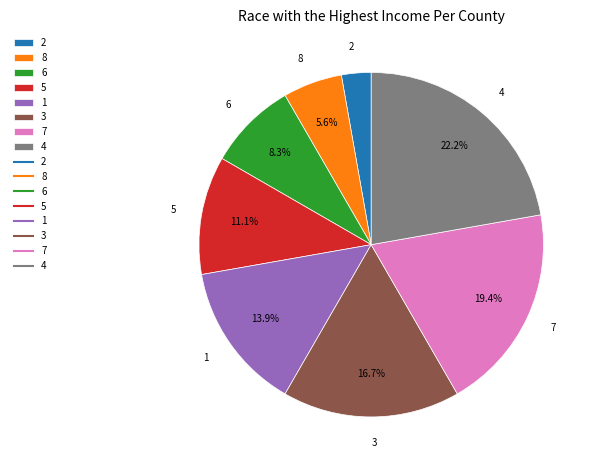

What is the total percentage of 1 and 4?

36.1%